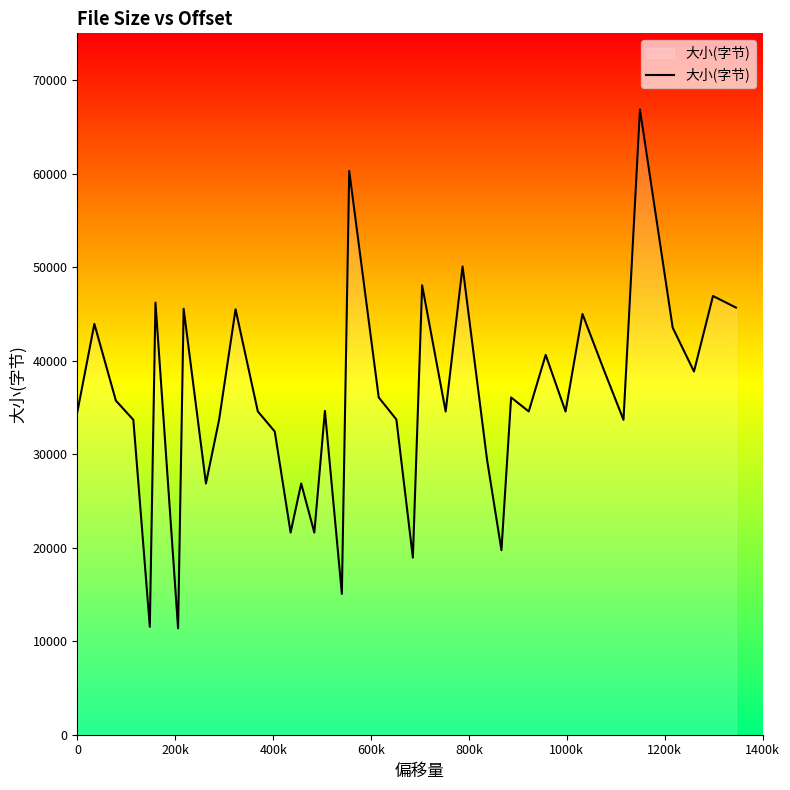

Does the chart have visible grid lines?

No